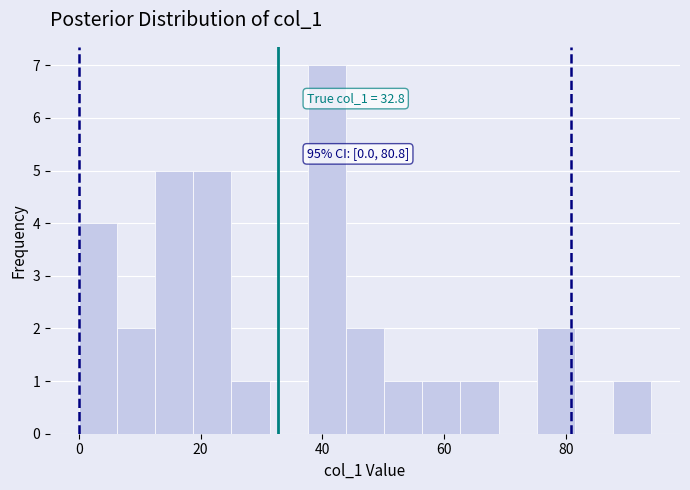

Read against the x-axis, roughly where is the centre of the tallest bar?

40